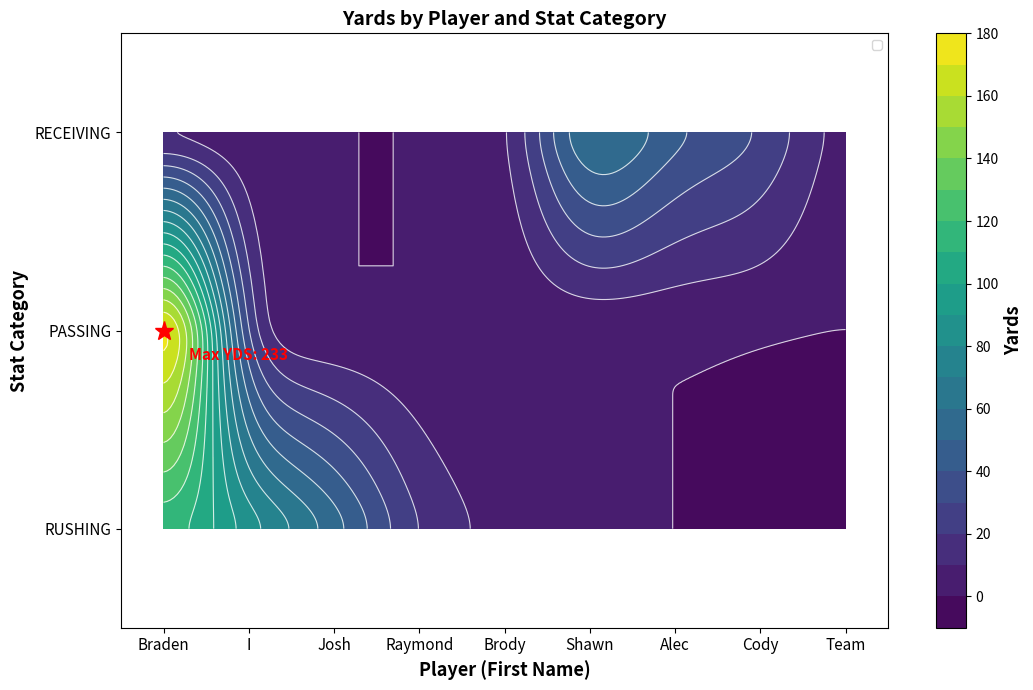

How many RECEIVING values are between 0 and 33?

7